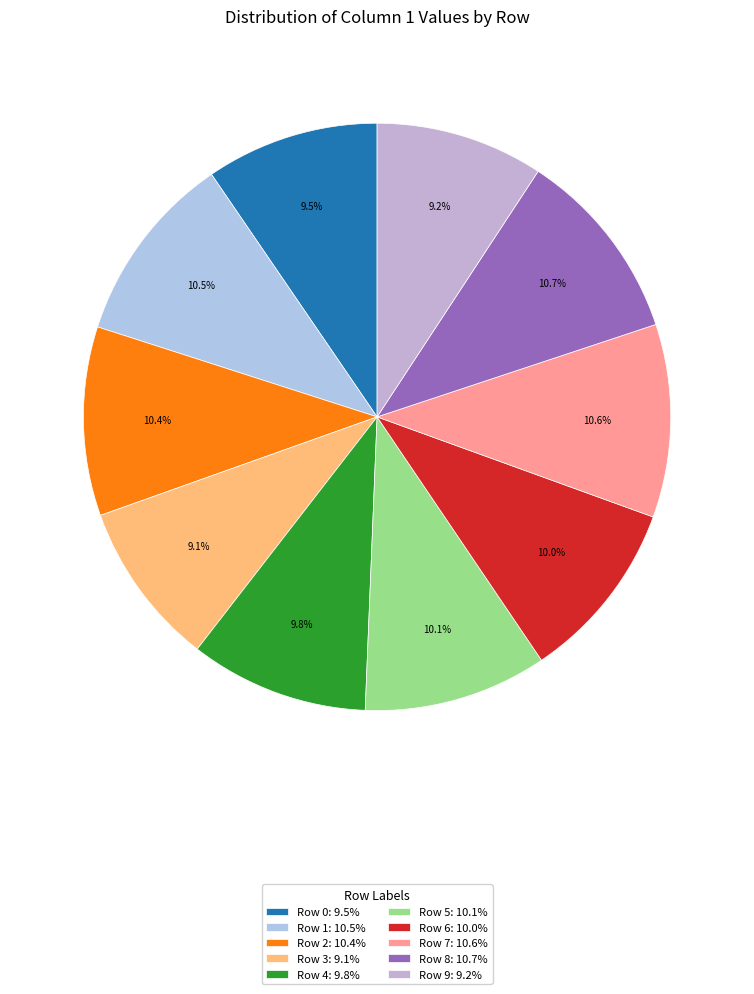

To the nearest percent, what is the average slice percentage?

10%